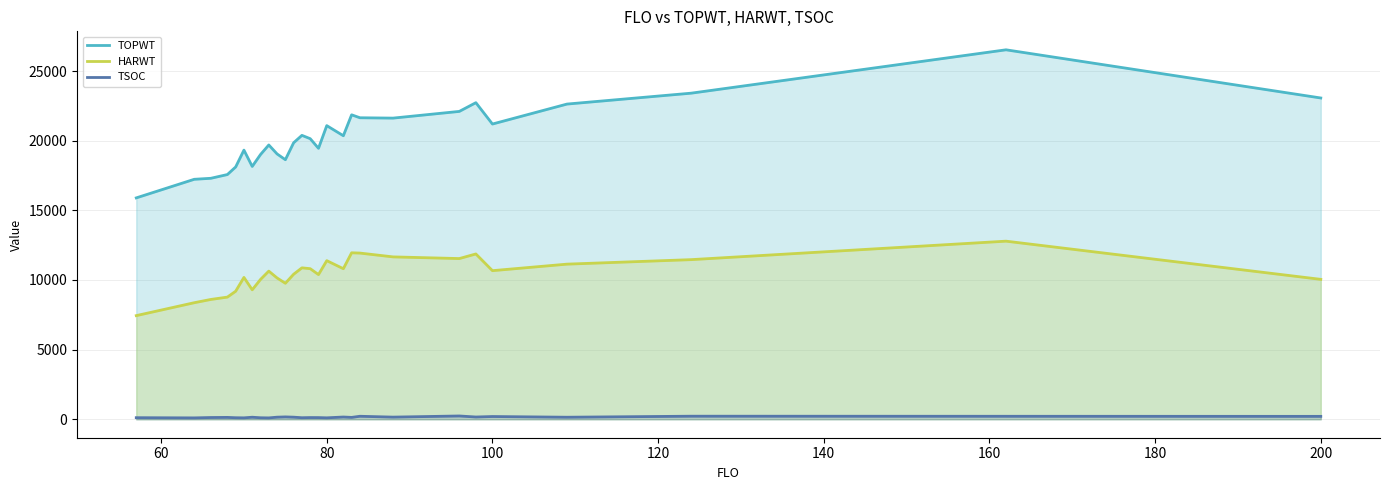

List the series in order of their overall mean, lowest first.

TSOC, HARWT, TOPWT